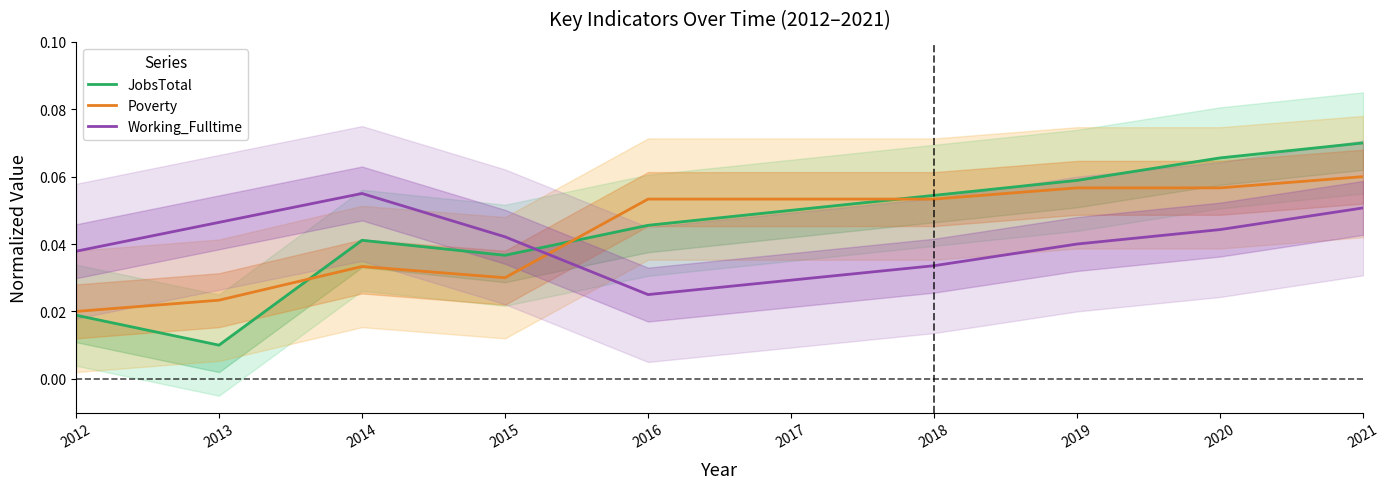

At which label is JobsTotal closest to 0?

2013